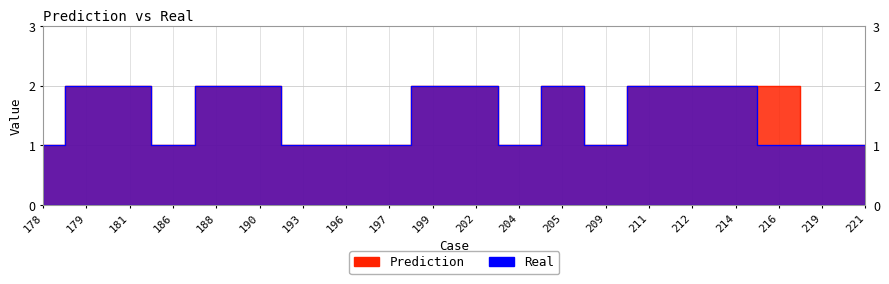

What is the sum of the Prediction values at 212 and 214?

4